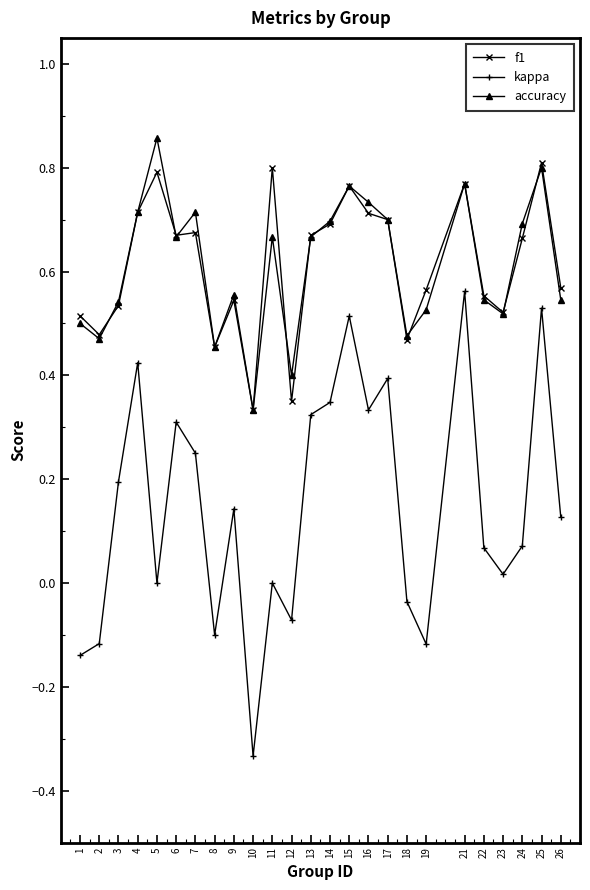

Which series has the largest range (max minus min)?

kappa